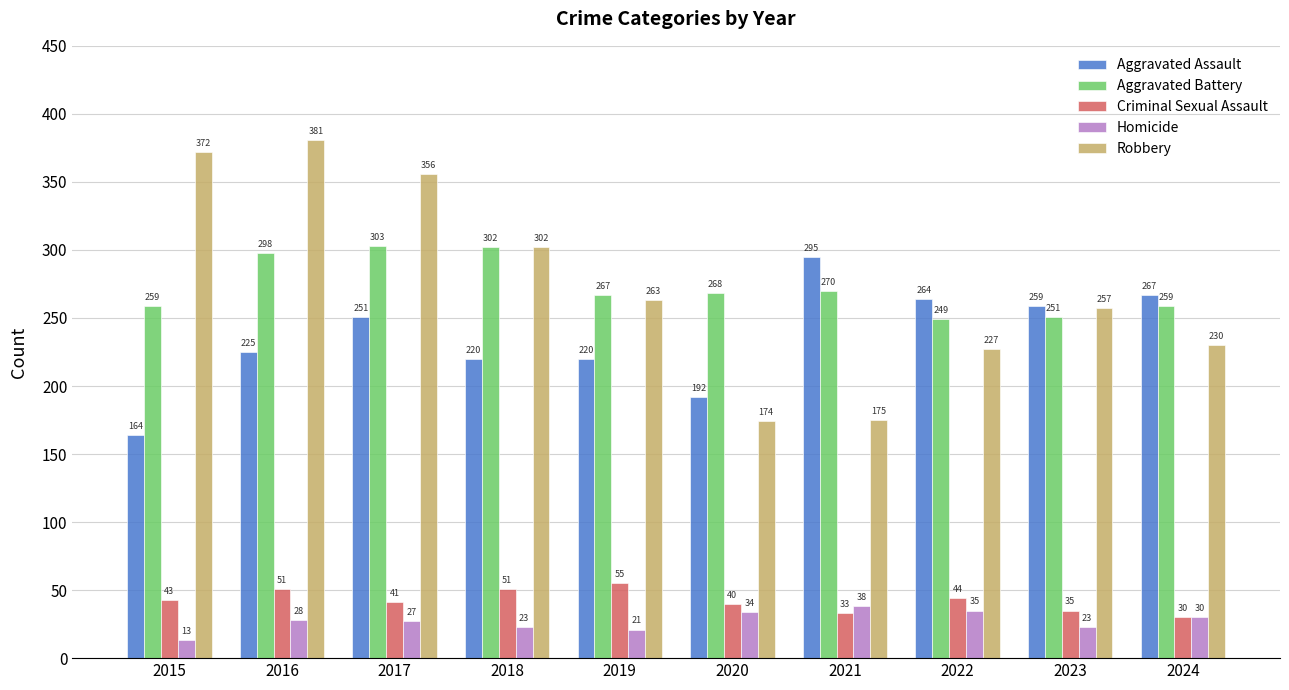

What is the value of the Aggravated Battery bar at the 4th from the left?

302